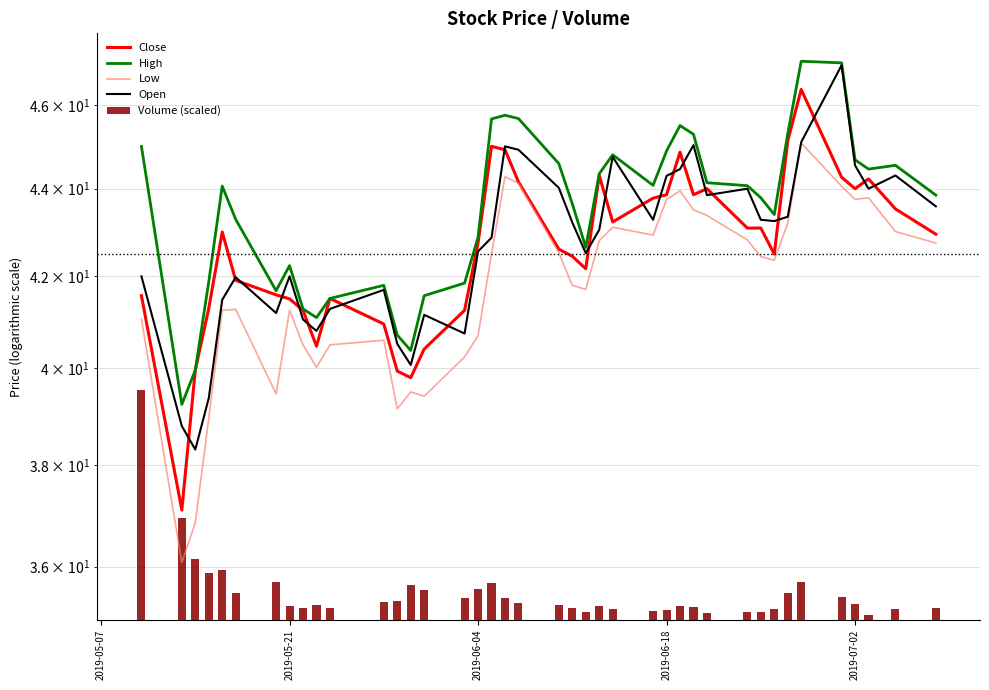

What is the minimum value shown in the chart?

0.1